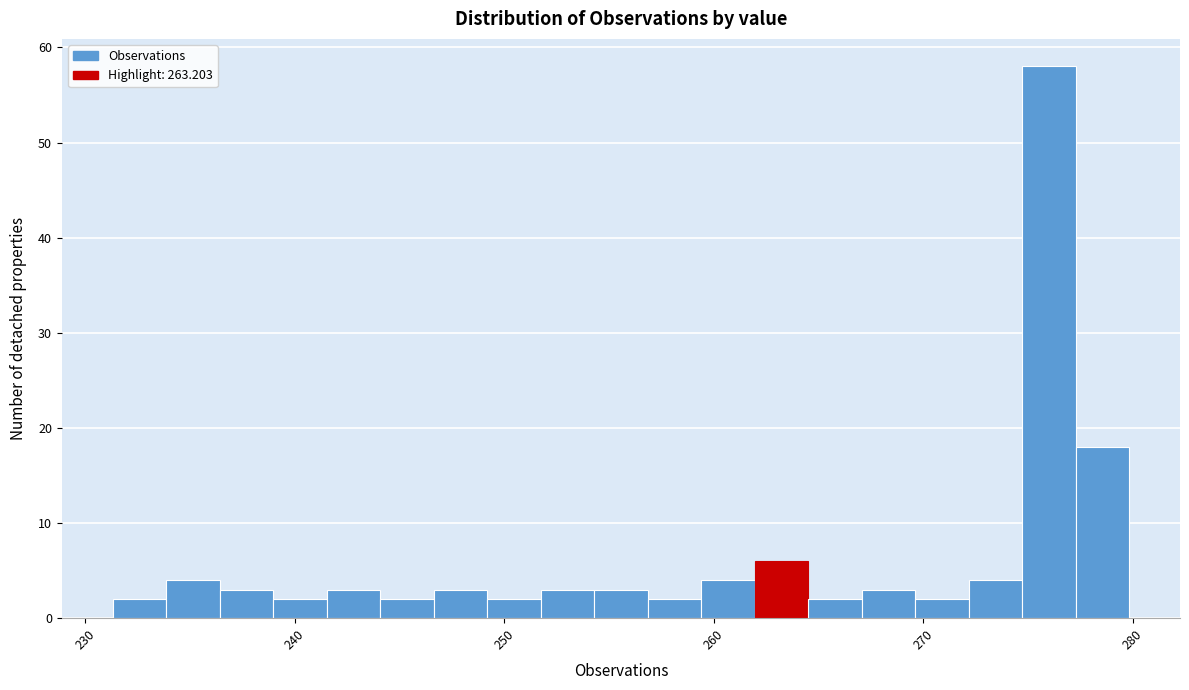

Read against the x-axis, roughly where is the centre of the tallest bar?

276